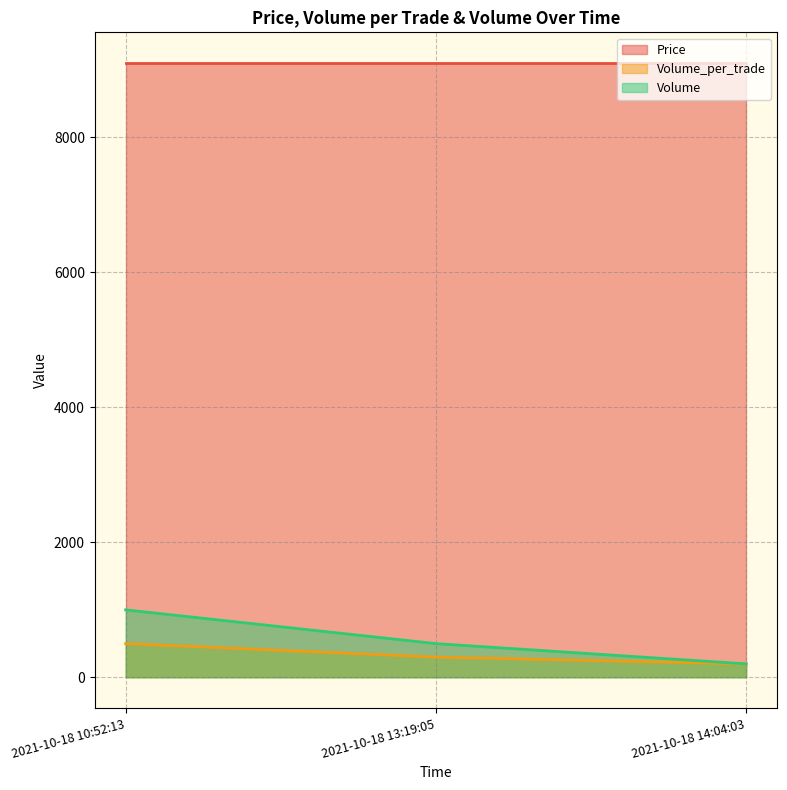

At which label is Volume closest to 600?

2021-10-18 13:19:05